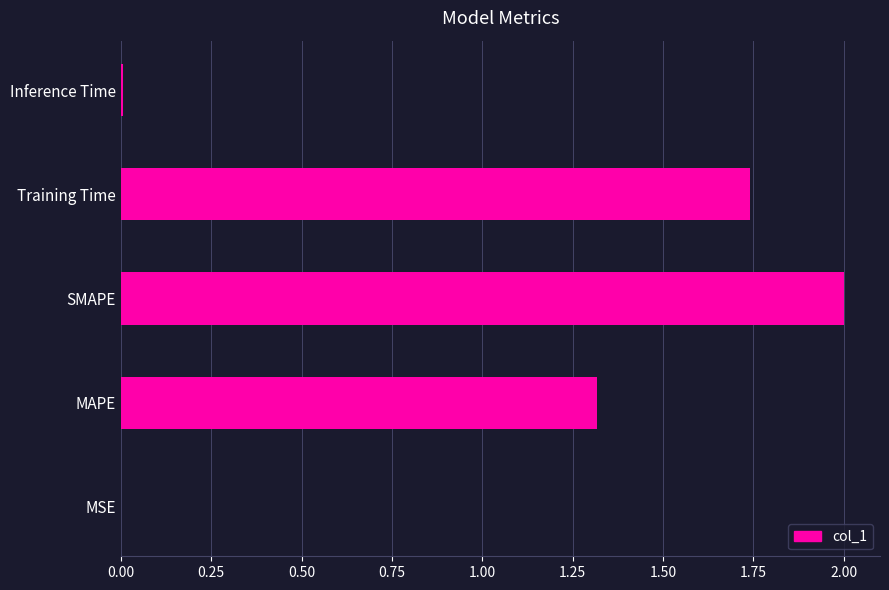

Where is the data nearest to the value 1?

MAPE